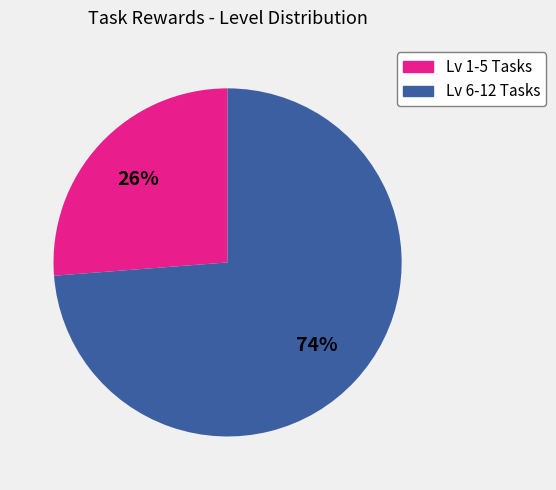

To the nearest percent, what is the average slice percentage?

50%